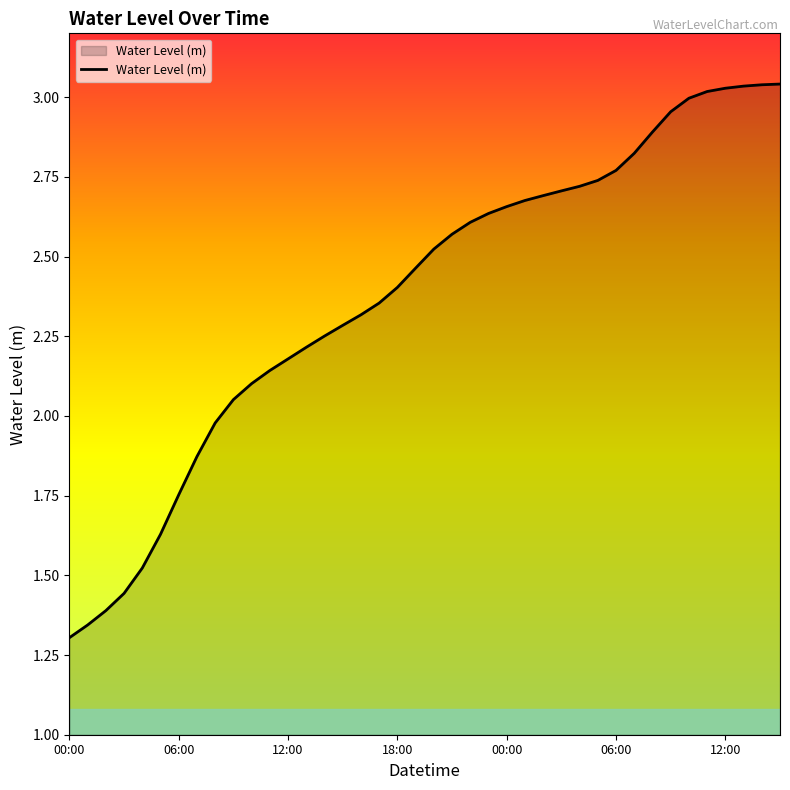

What is the difference between the maximum and minimum values?

1.7